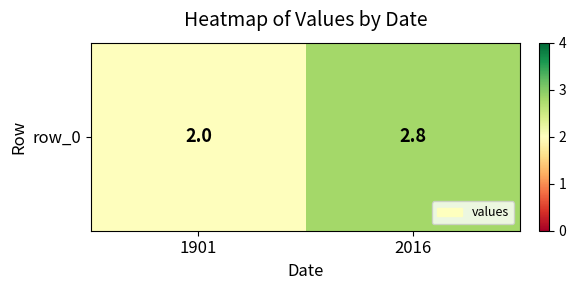

At which category does the chart reach its minimum across all series?

1901